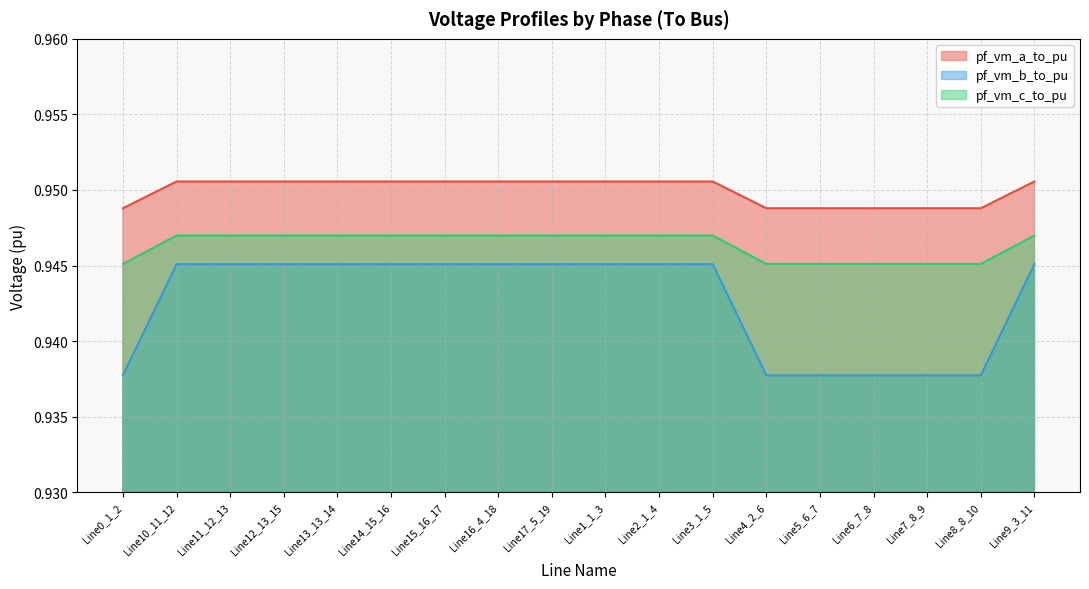

At which category is the sum across all series the highest?

Line15_16_17